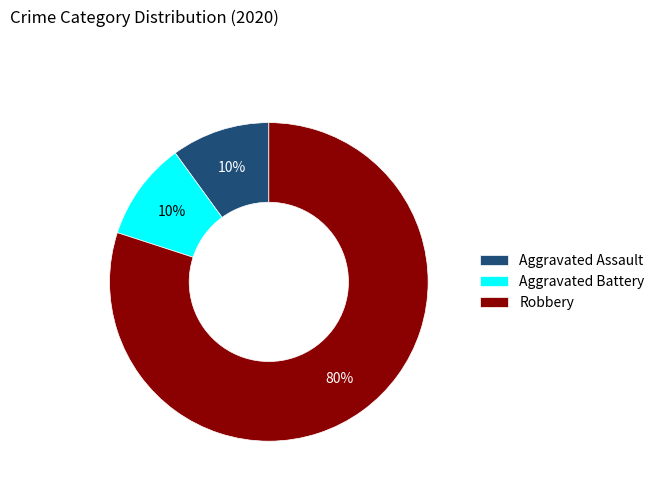

Is there any slice that represents more than half of the pie?

Yes